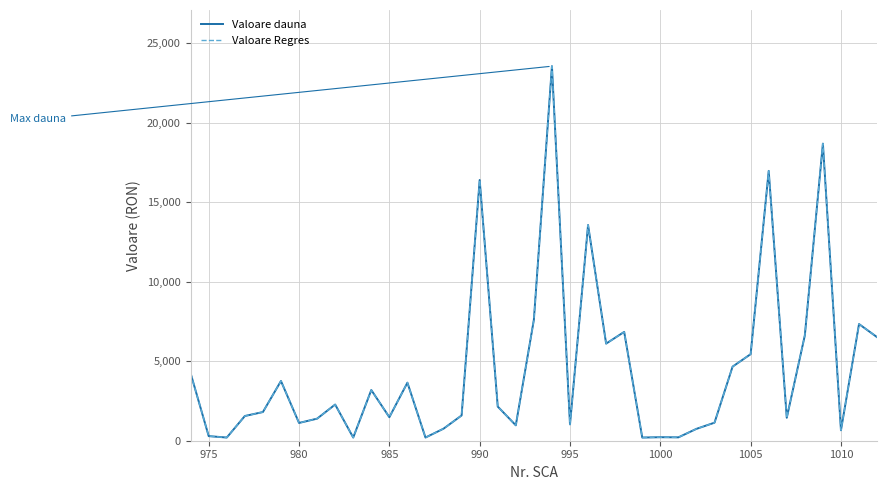

Does the chart display data point markers on the line(s)?

No